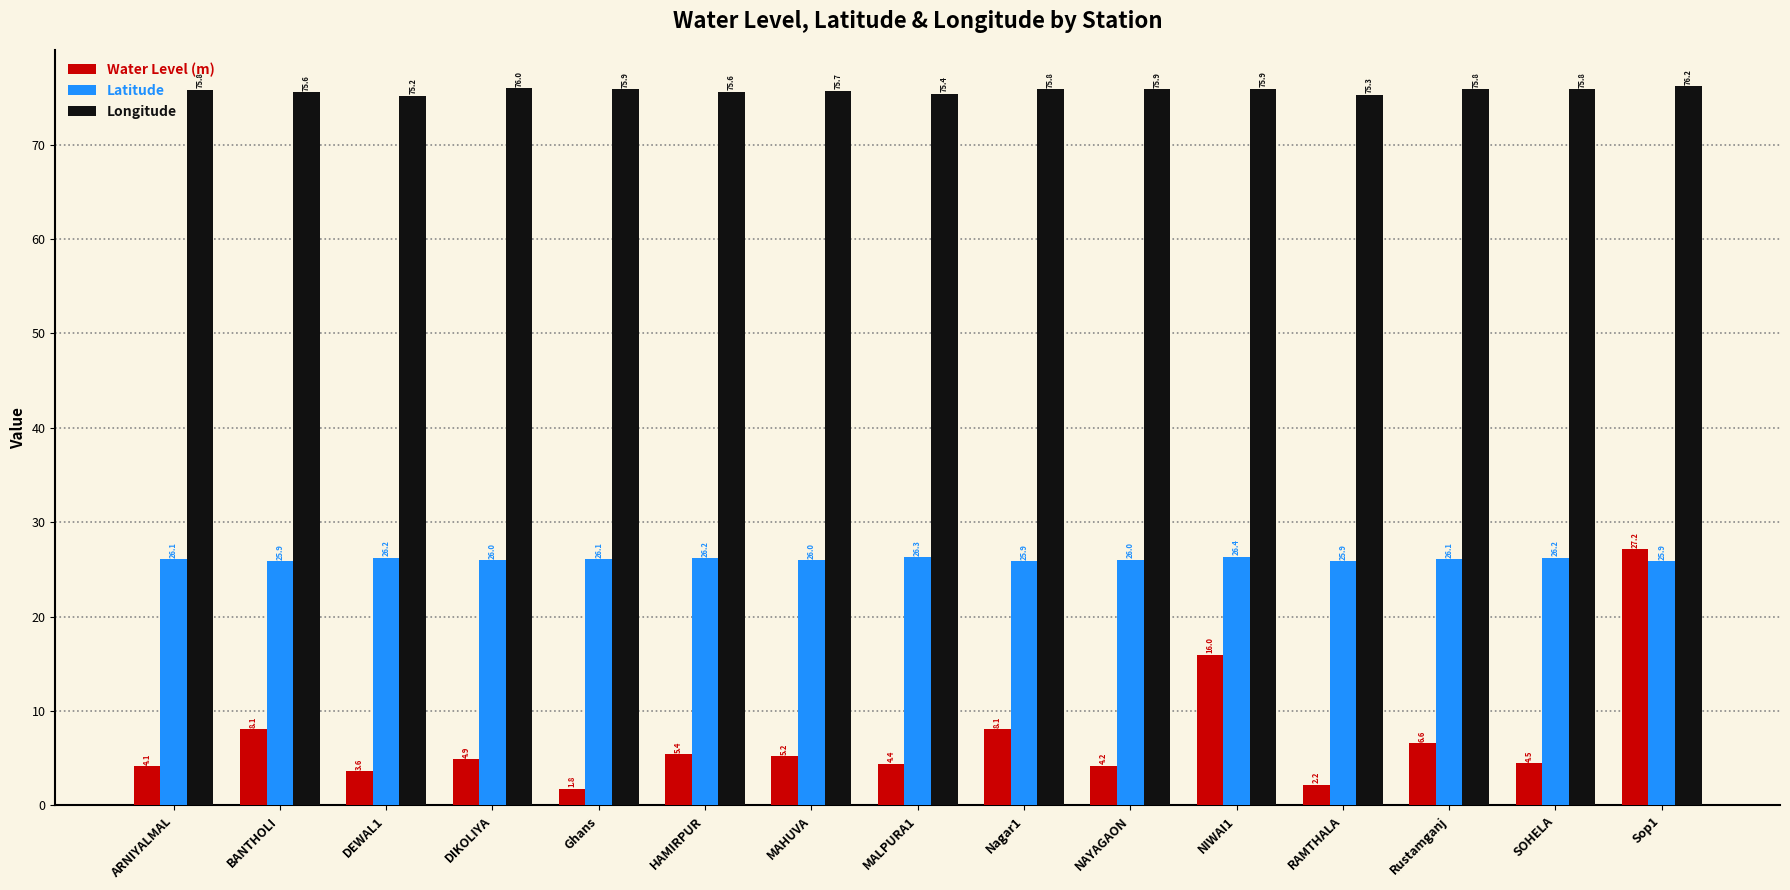

How many bars are there in each group?

3